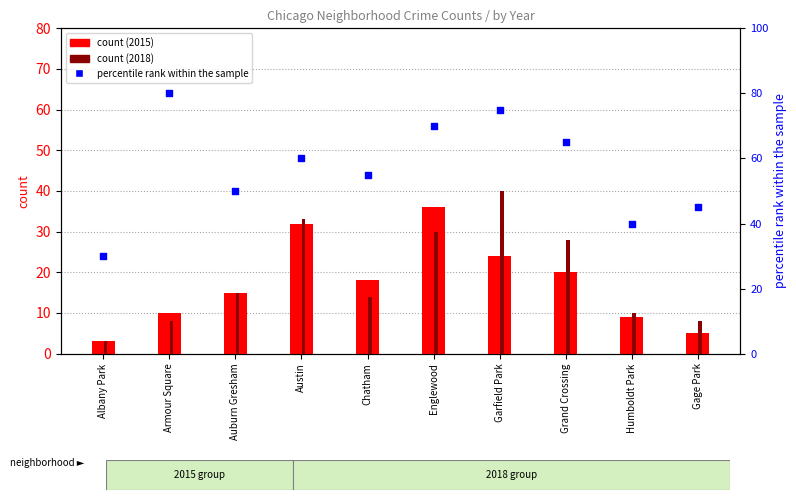

What is the change in value from Armour Square to Chatham?

-25